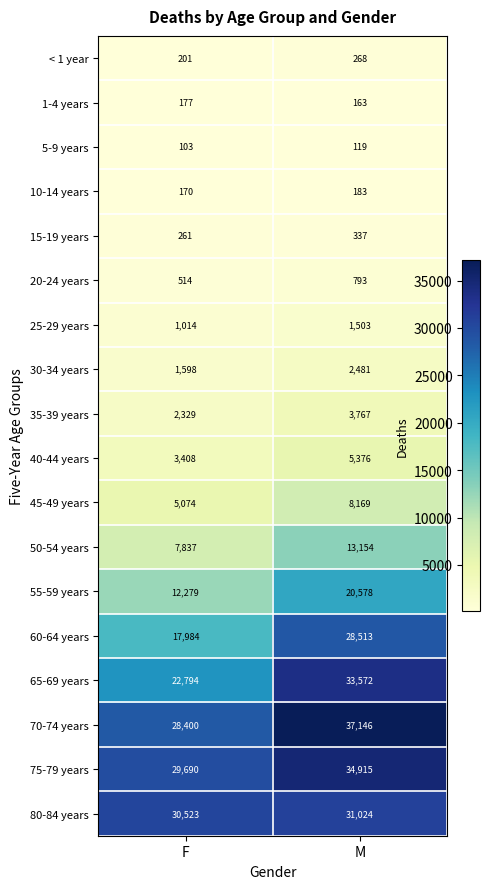

What is the difference between the maximum and minimum values in the 30-34 years series?

883